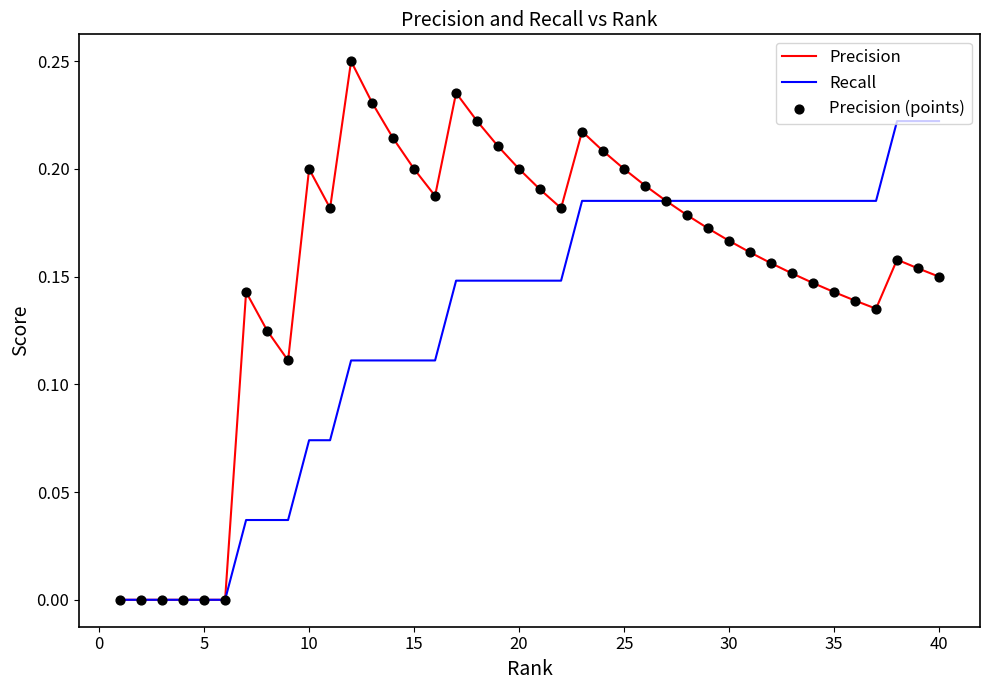

Which series has the largest total across all categories?

Precision